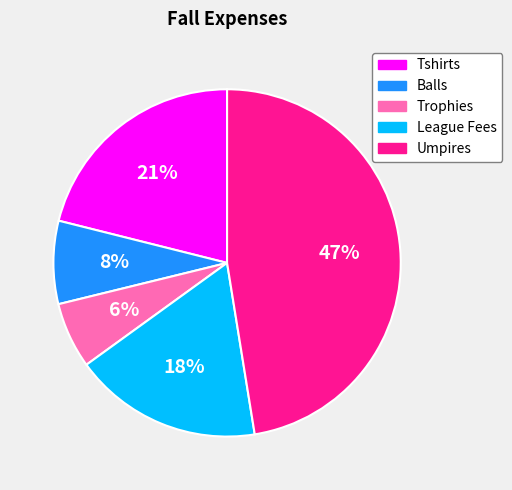

Does any single category account for the majority?

No